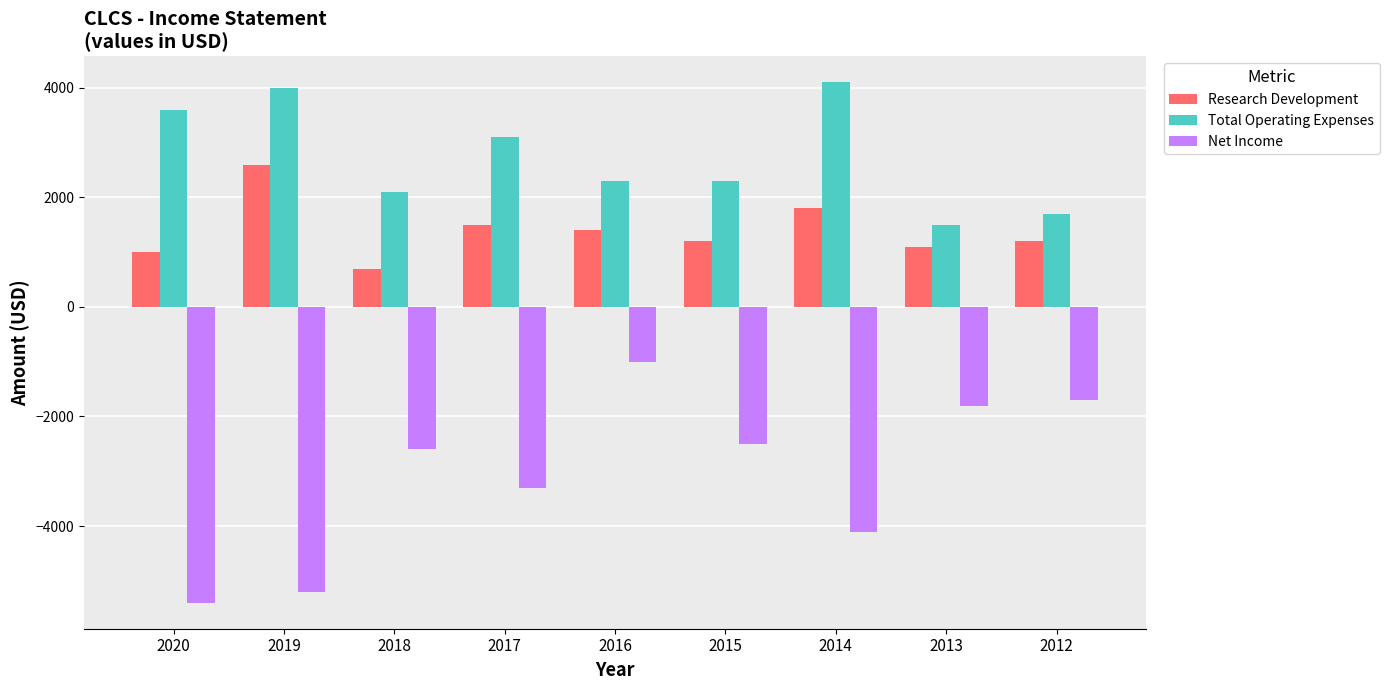

What are all the series names shown in the legend?

Research Development, Total Operating Expenses, Net Income